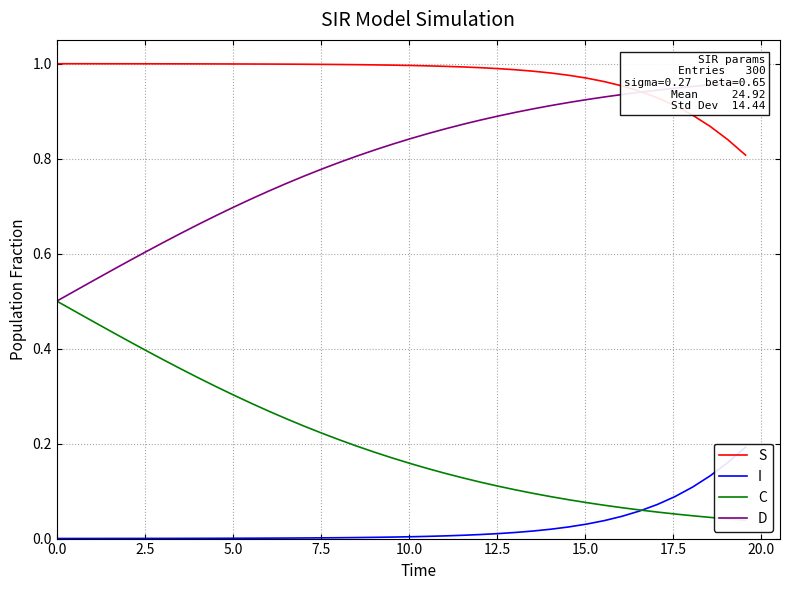

What is the maximum value shown in the chart?

1.0